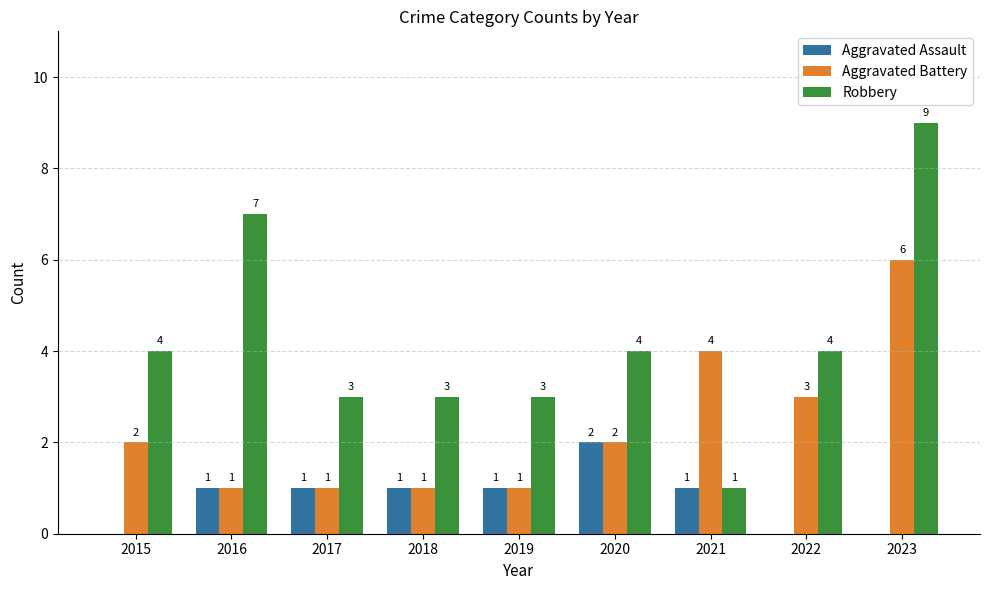

Are the bars horizontal?

No